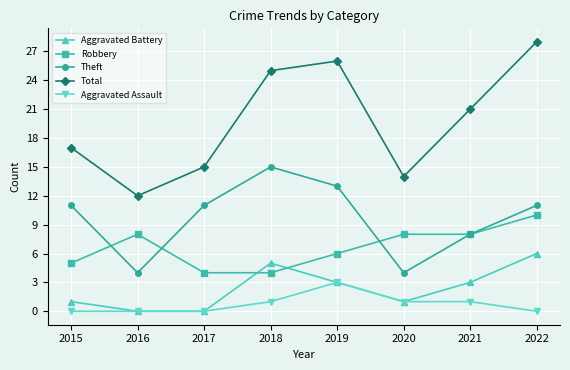

The value of Aggravated Battery at 2020 is 1. True or false?

True